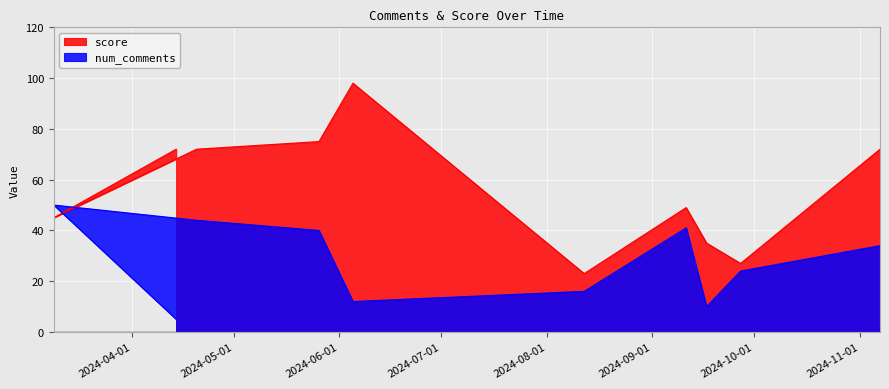

The value of score at 2024-09-27 is 27. True or false?

True